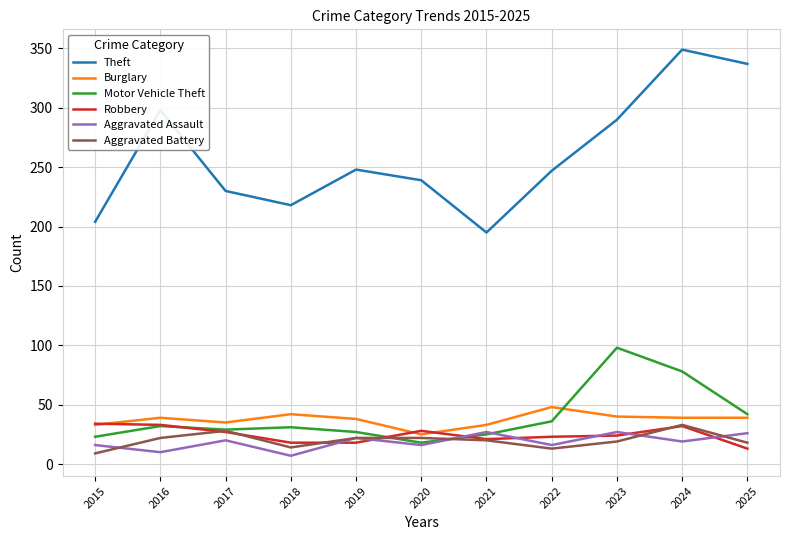

Which series has the largest range (max minus min)?

Theft